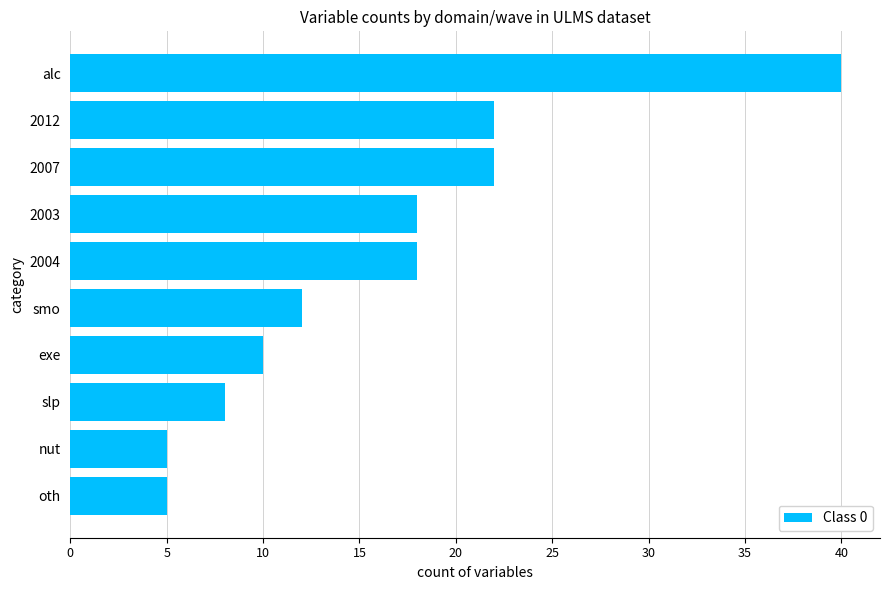

Reading bottom to top, extract all data points from this chart.

oth=5	nut=5	slp=8	exe=10	smo=12	2004=18	2003=18	2007=22	2012=22	alc=40